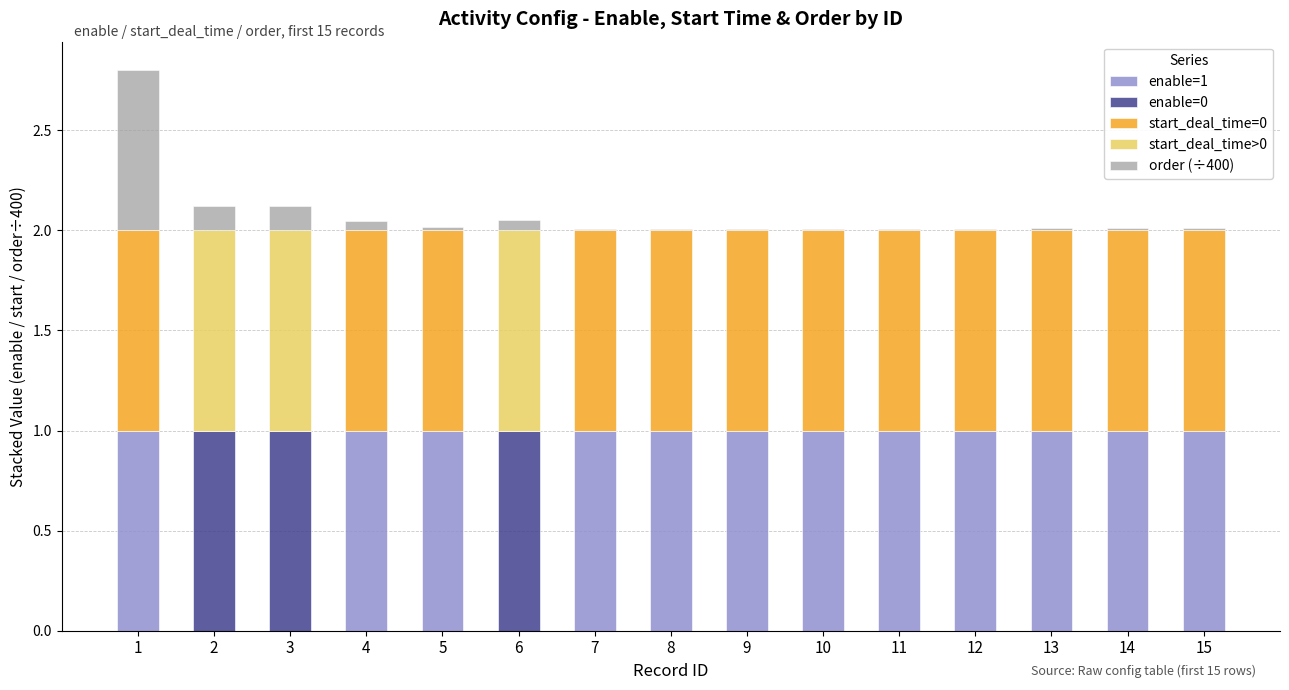

Count the number of categories in the chart.

15